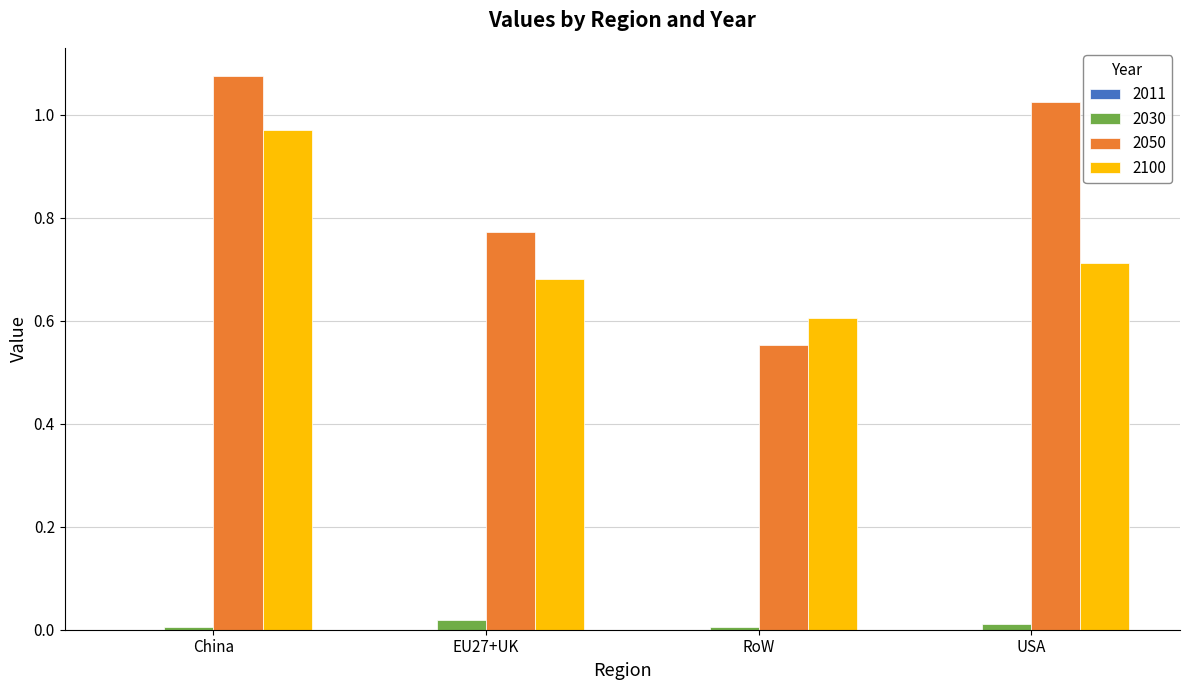

Does the chart contain stacked bars?

No